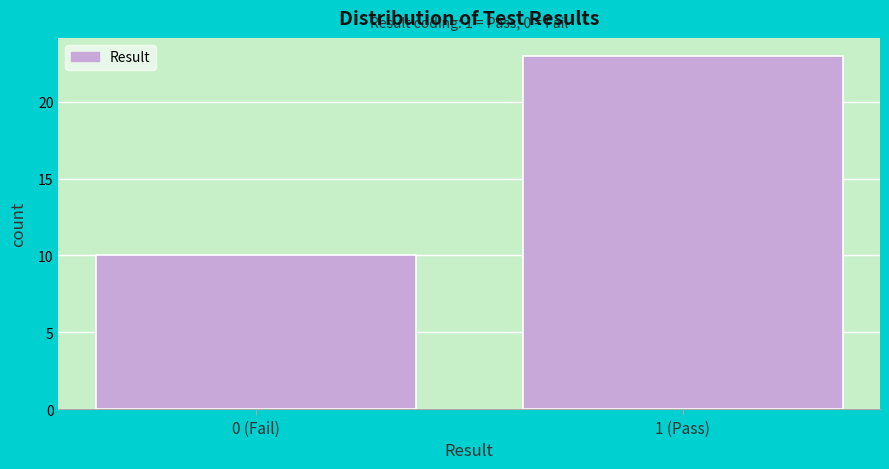

Reading left to right, transcribe all the data shown in this chart.

10	23